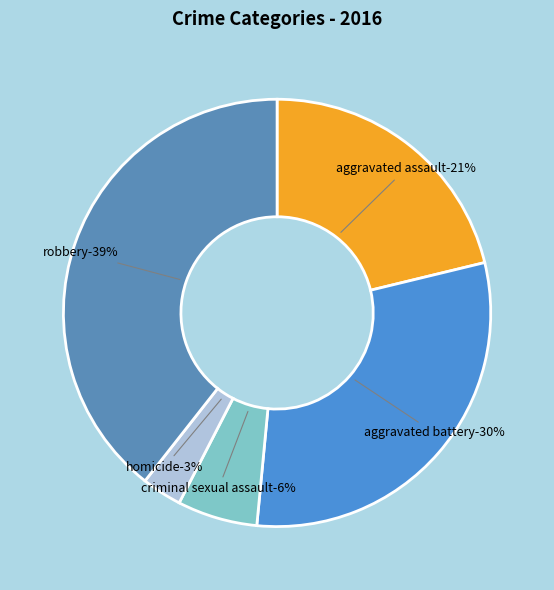

How many slices are in this pie chart?

5